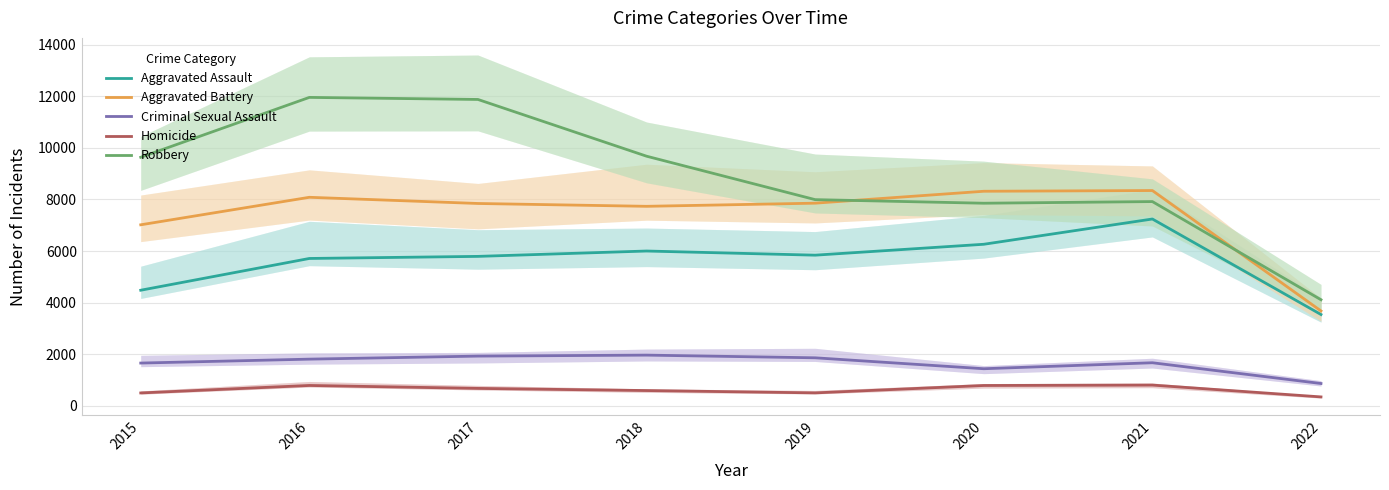

What is the value of the Criminal Sexual Assault point at the 1st from the left?

1655